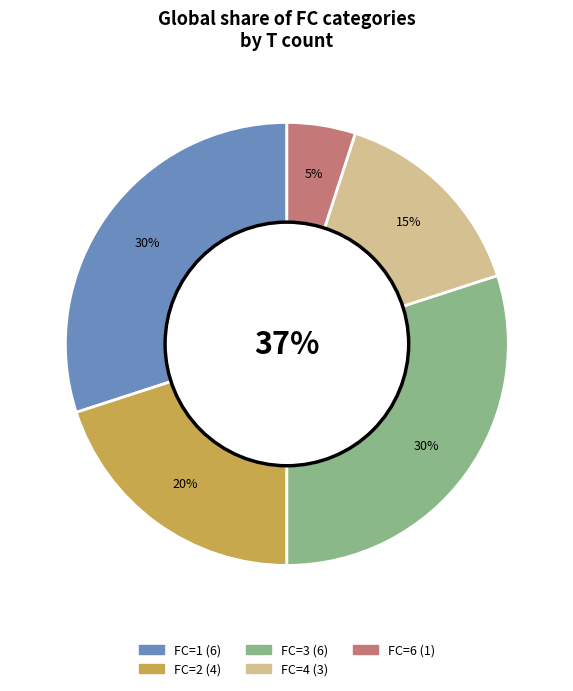

How many slices are in this pie chart?

5